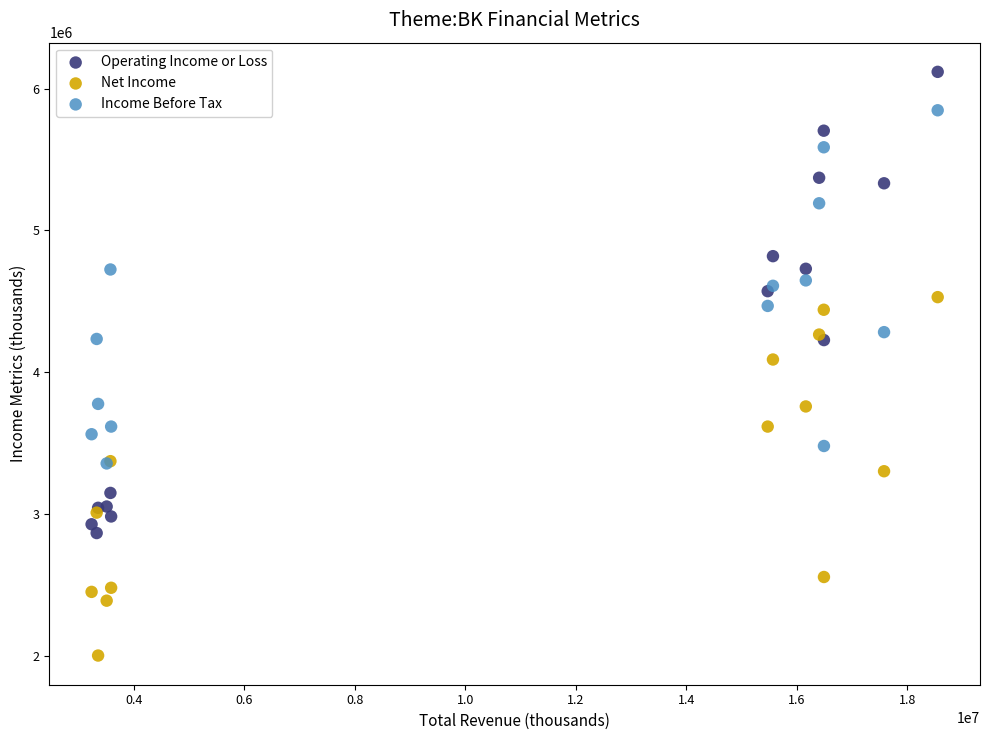

Which series reaches the minimum Y coordinate?

Net Income